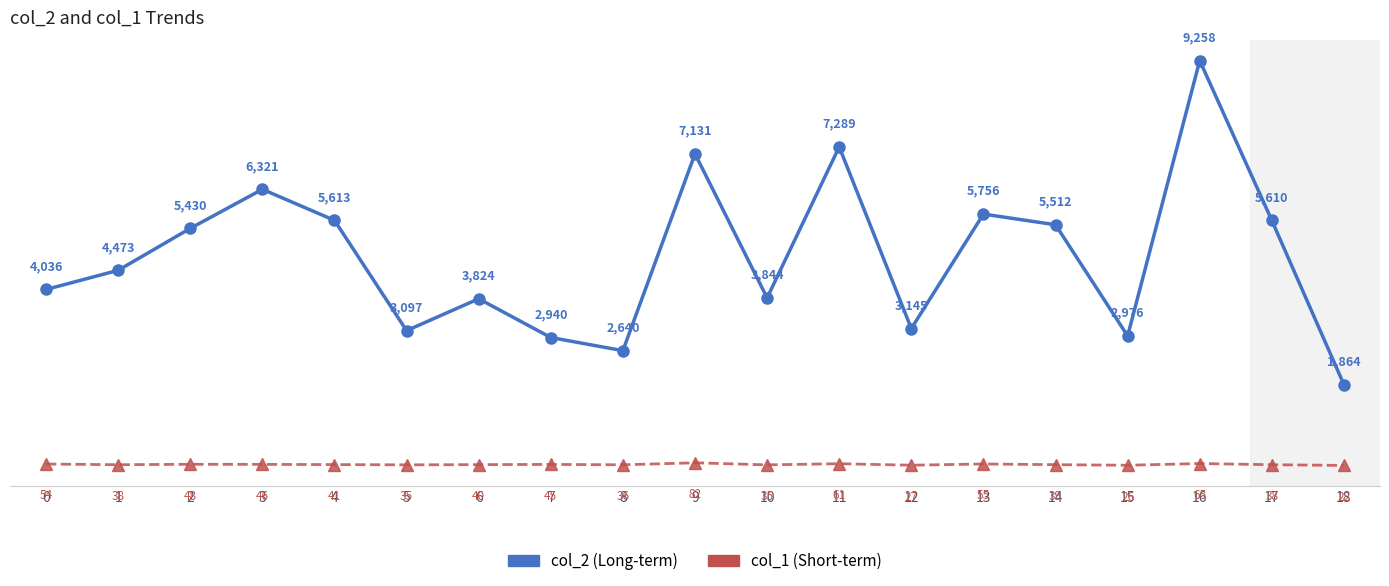

What is the total value across all series at 12?

3172